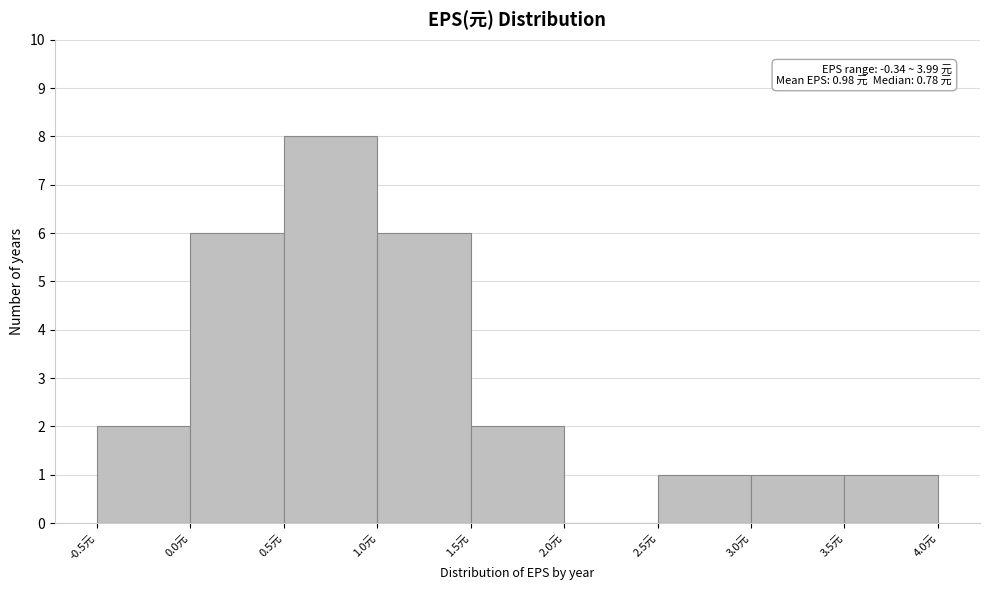

Over which range of the x-axis is the bar tallest?

0.5 to 1.0